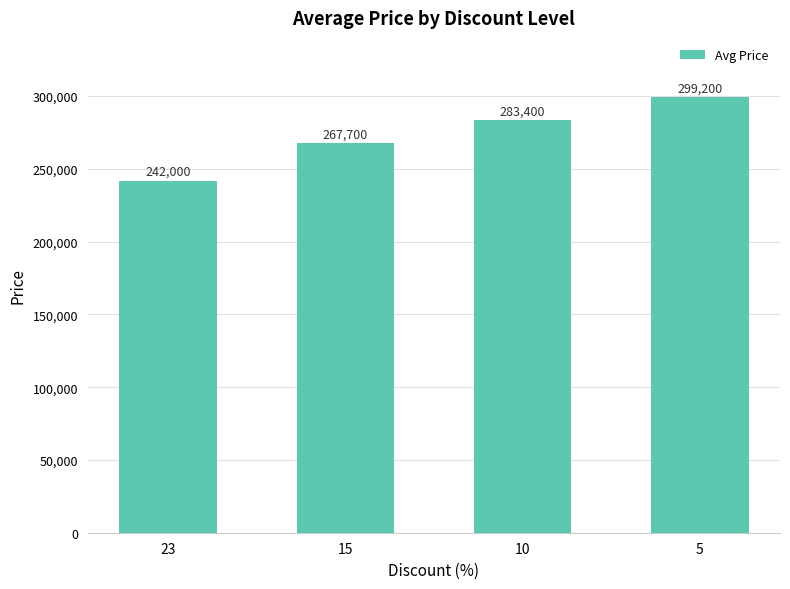

The value at 10 is 157084. True or false?

False